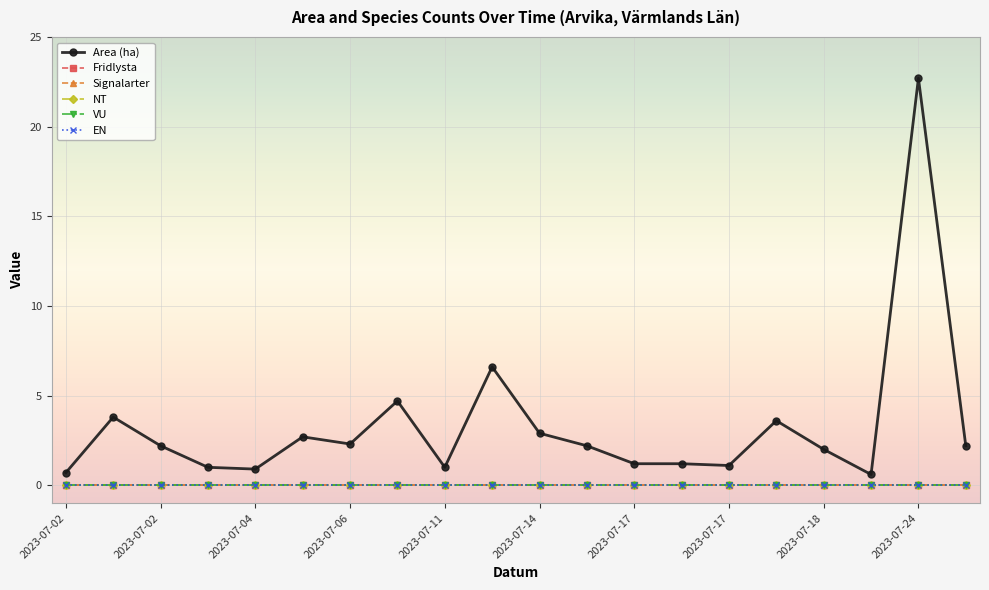

Is this an area chart (filled region under the line)?

No